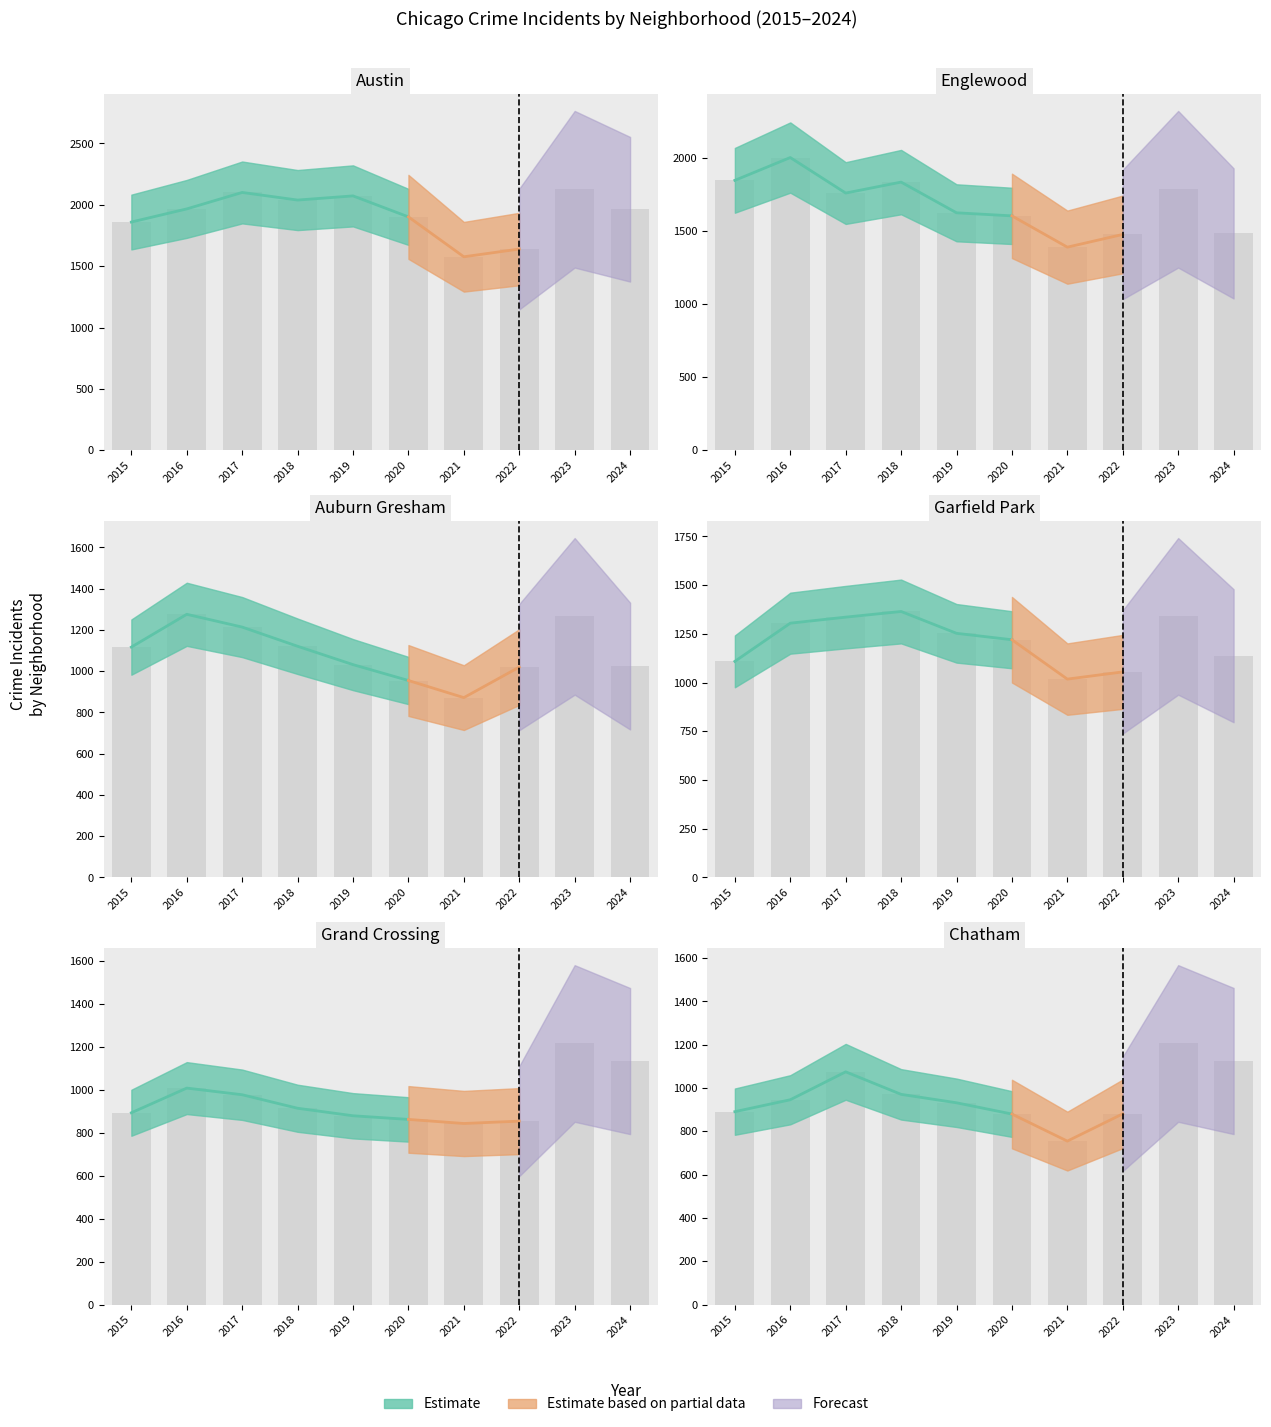

Reading right to left, transcribe all the data shown in this chart.

Austin: 1964	2127	1640	1577	1902	2073	2039	2101	1967	1860
Englewood: 1484	1786	1477	1390	1604	1625	1835	1760	2003	1847
Auburn Gresham: 1025	1266	1020	872	955	1032	1121	1214	1276	1117
Garfield Park: 1138	1340	1055	1018	1220	1253	1365	1336	1305	1109
Grand Crossing: 1135	1217	855	844	863	880	915	978	1009	894
Chatham: 1125	1206	881	755	880	932	971	1075	946	891